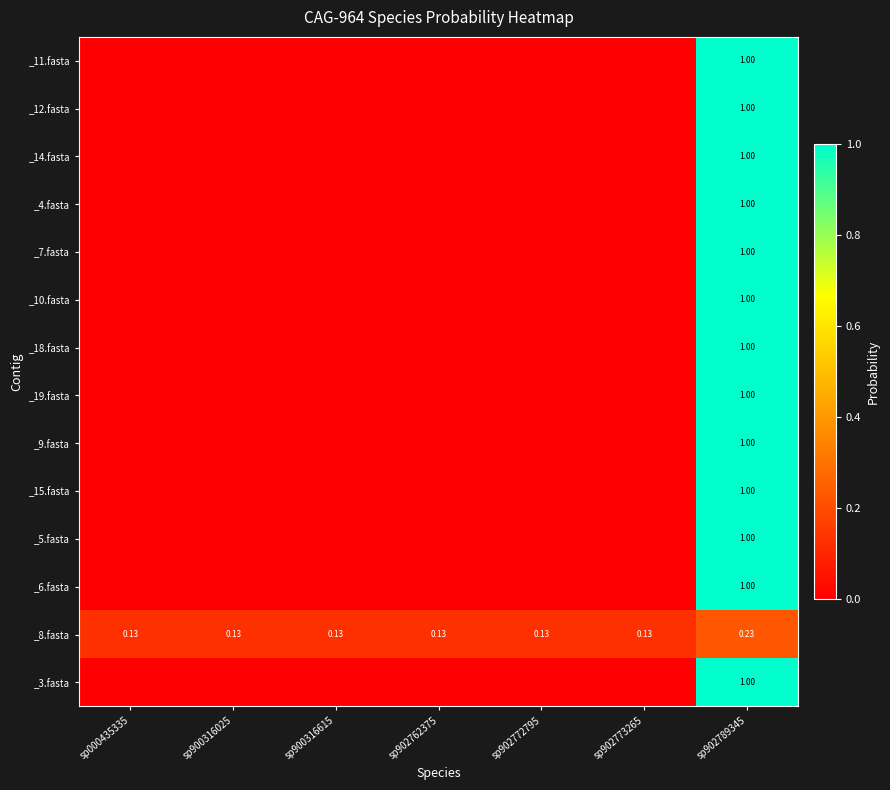

Is the value of _7.fasta at sp900316615 greater than the value of _3.fasta at sp902772795?

No